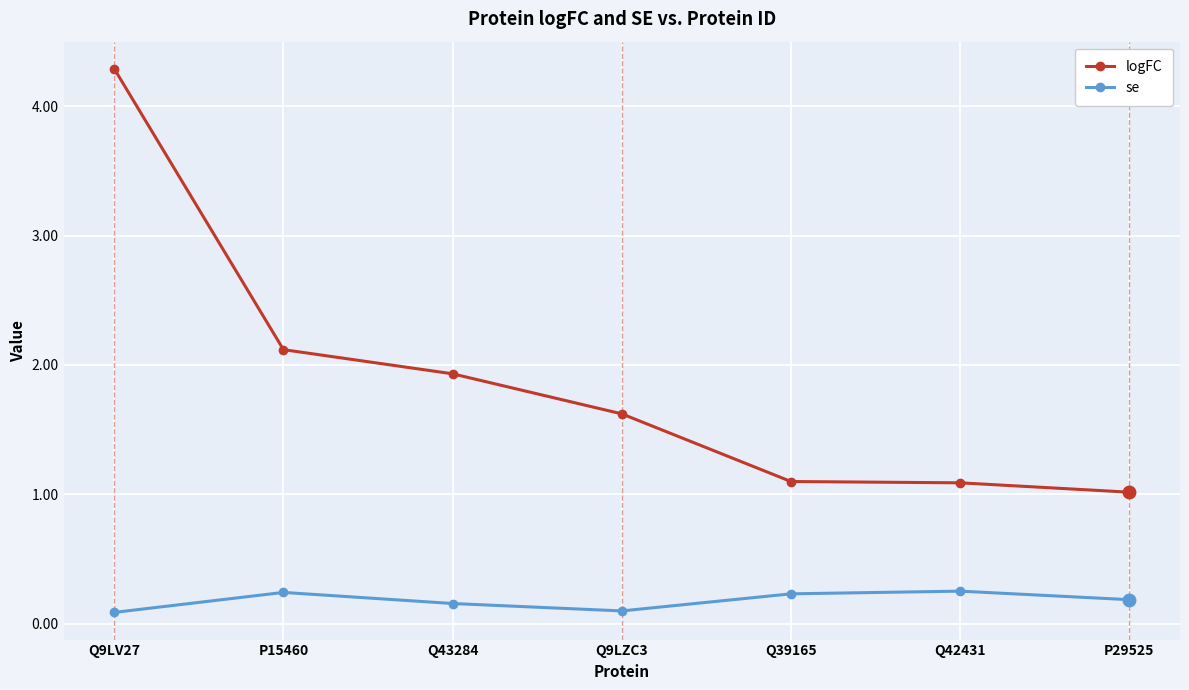

At which category is the sum across all series the highest?

Q9LV27